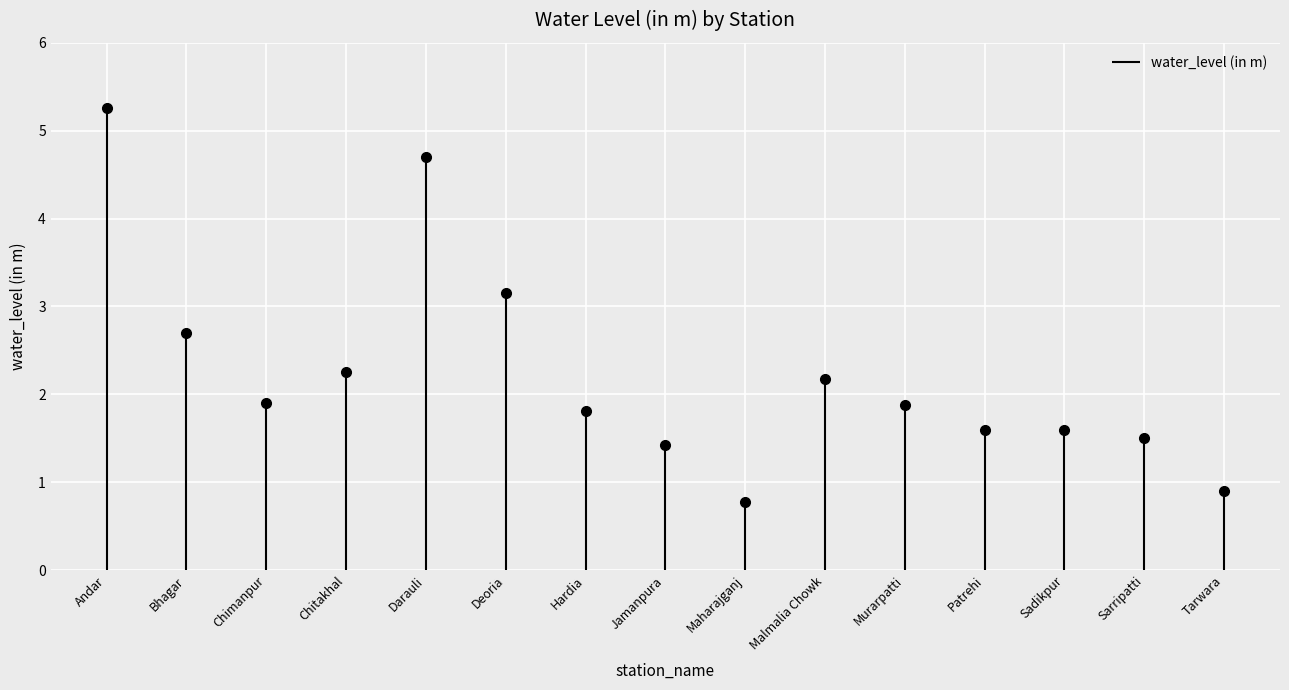

What is the maximum value shown in the chart?

5.3